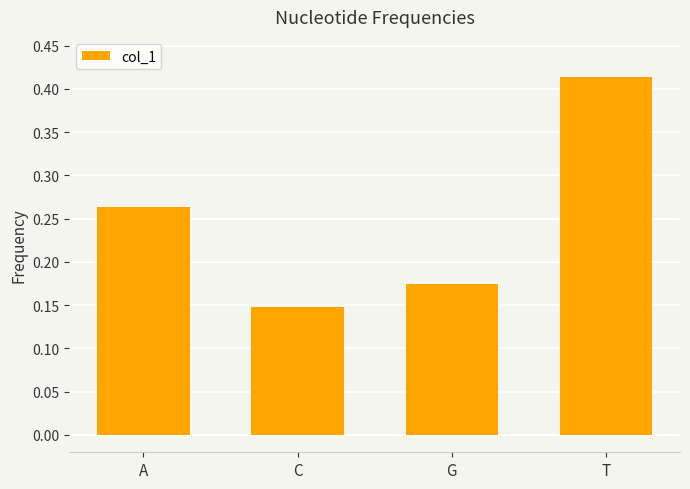

How many bars are there in total?

4